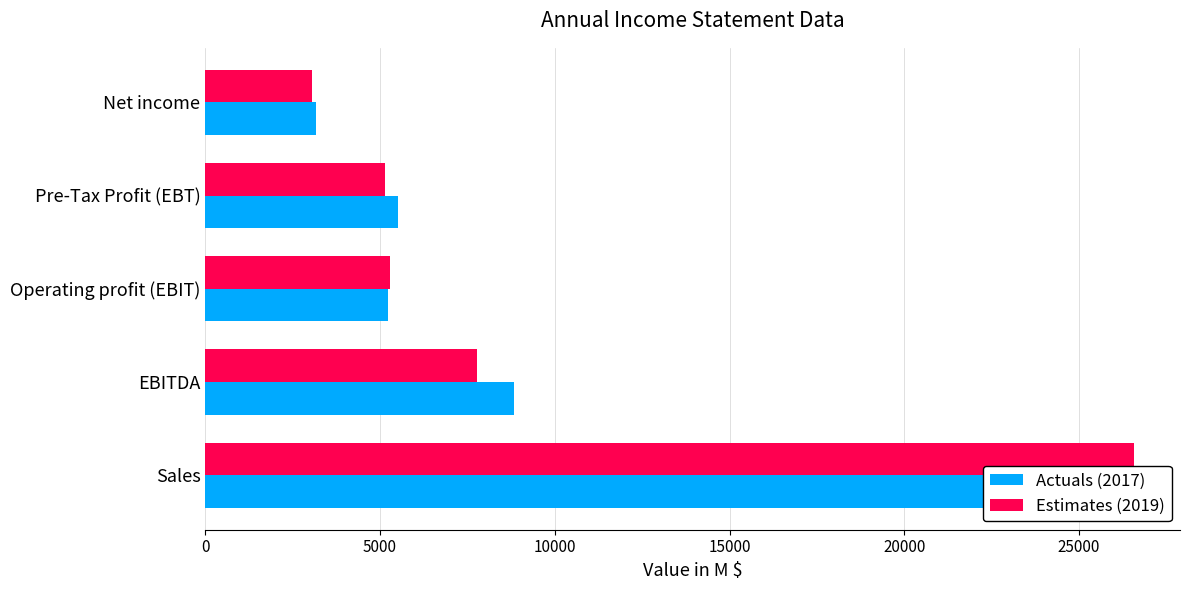

What is the difference between the second highest and second lowest values in the Estimates (2019) series?

2635